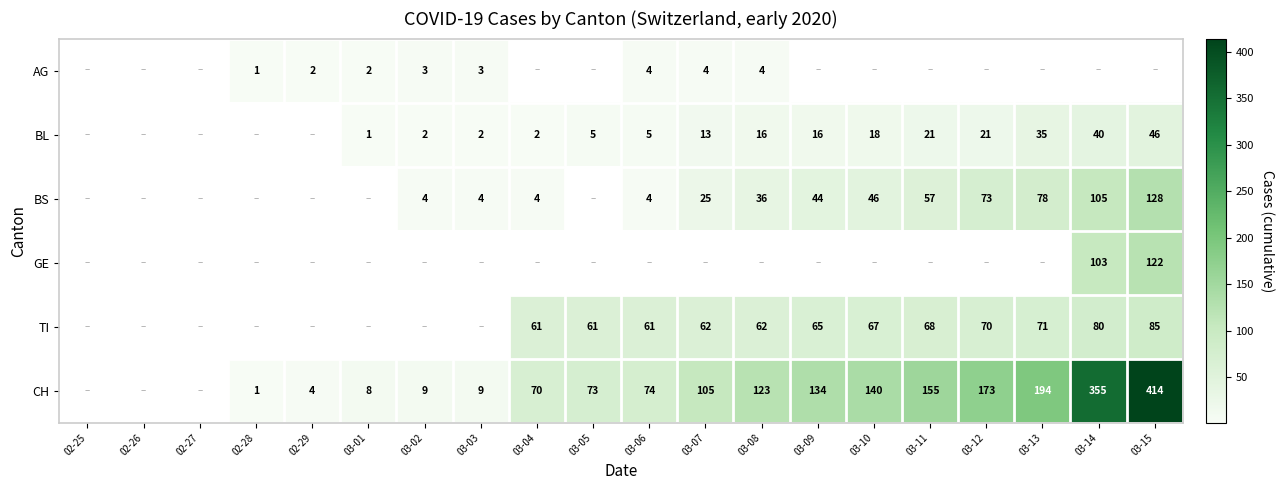

True or false: BL has a value of 1 at 03-04.

False